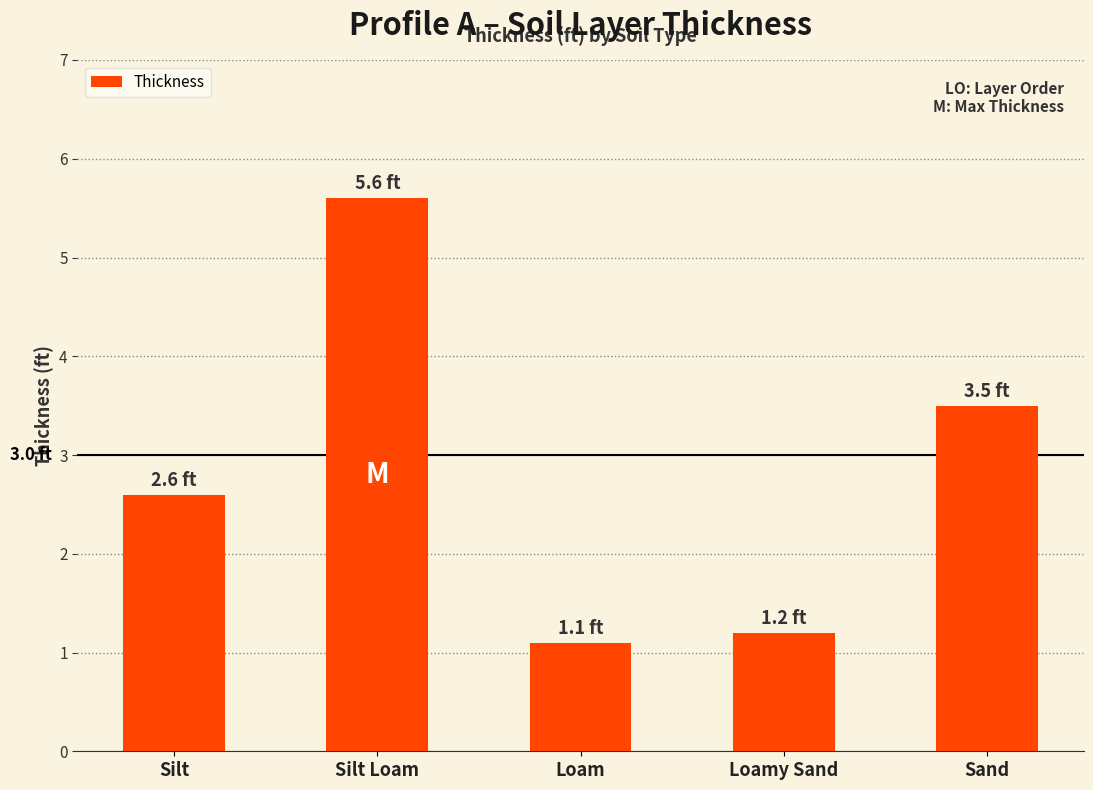

How many values are below 2?

2